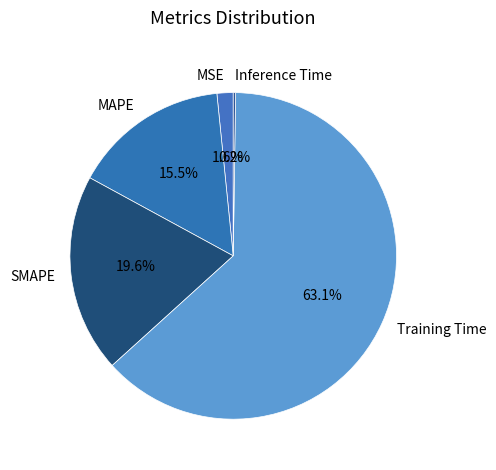

Is it true that Training Time is 63% of the pie?

True